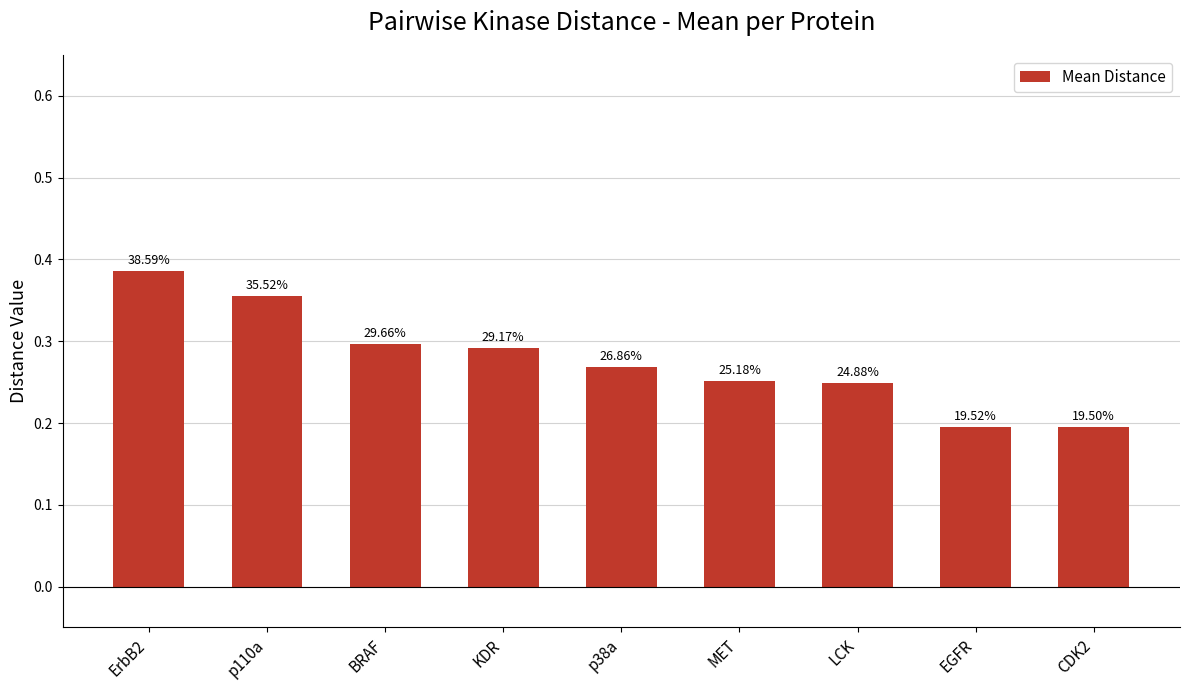

The chart shows a value of 0.1 at CDK2. True or false?

False